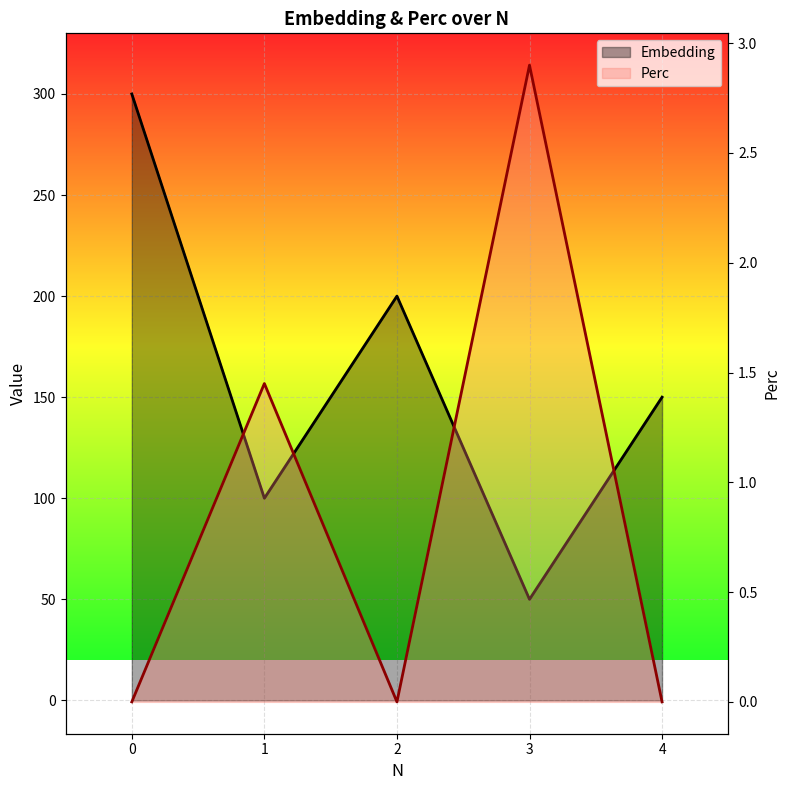

Reading left to right, what are all the values shown in this chart?

Embedding: 300.0	100.0	200.0	50.0	150.0
Perc: 0.0	1.4	0.0	2.9	0.0